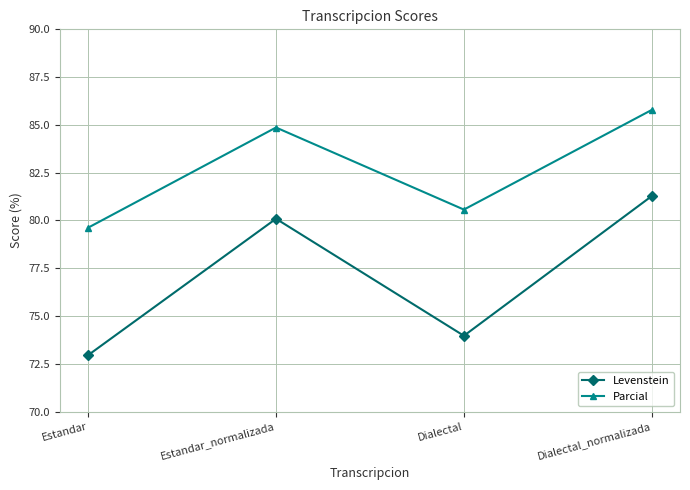

The Parcial series shows 85.8 at Dialectal_normalizada. True or false?

True